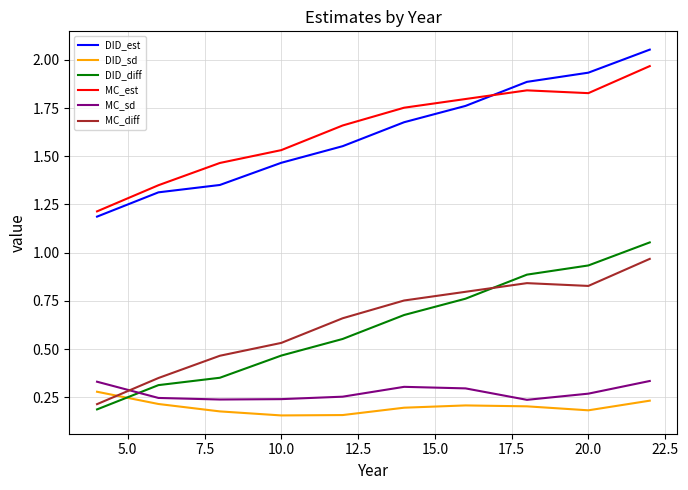

What is the minimum value for MC_est?

1.2